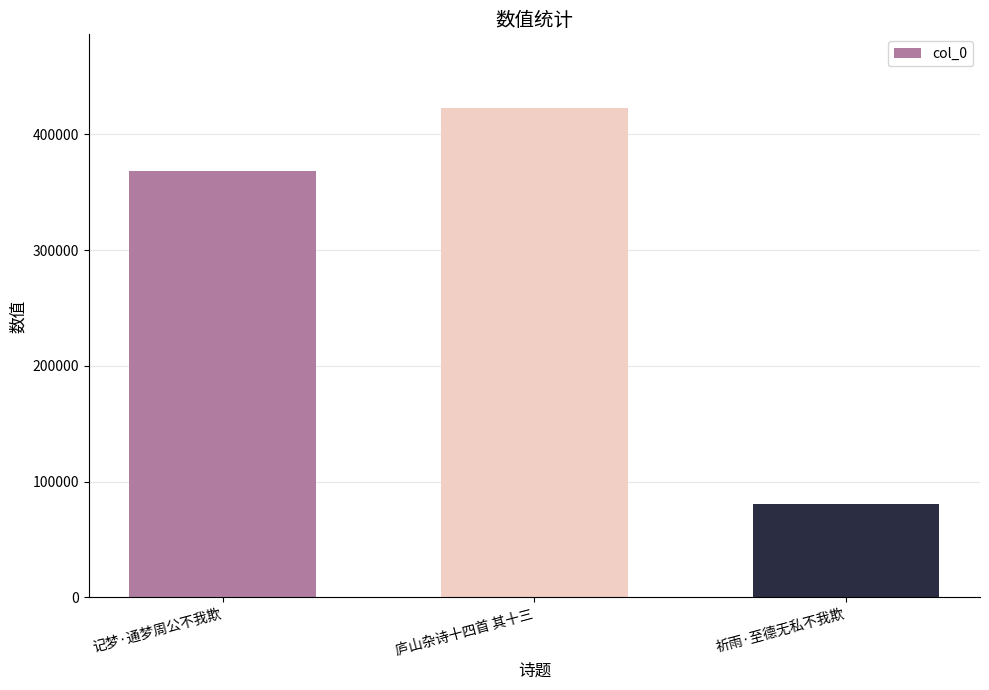

Count the values in the range 80446 to 422978.

3